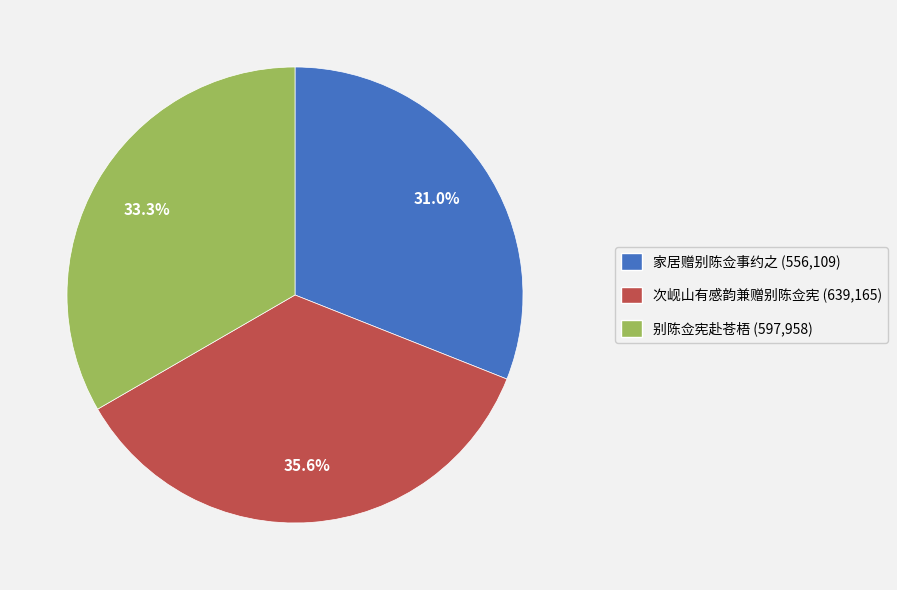

How many slices are in this pie chart?

3